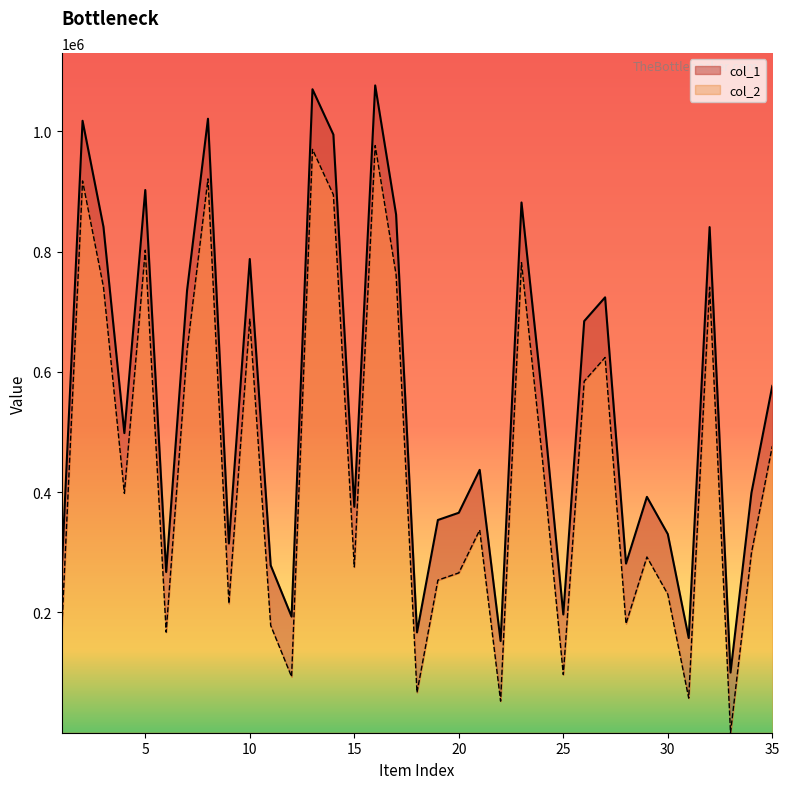

What is the difference between the highest and lowest values at 34?

100000